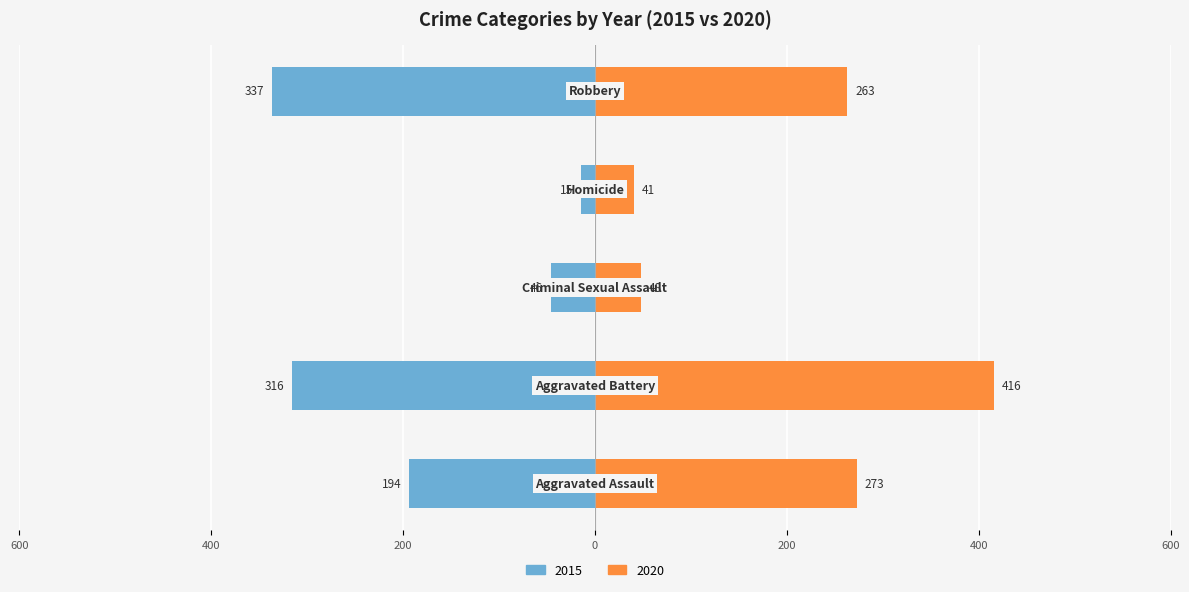

How many groups of bars are there?

5